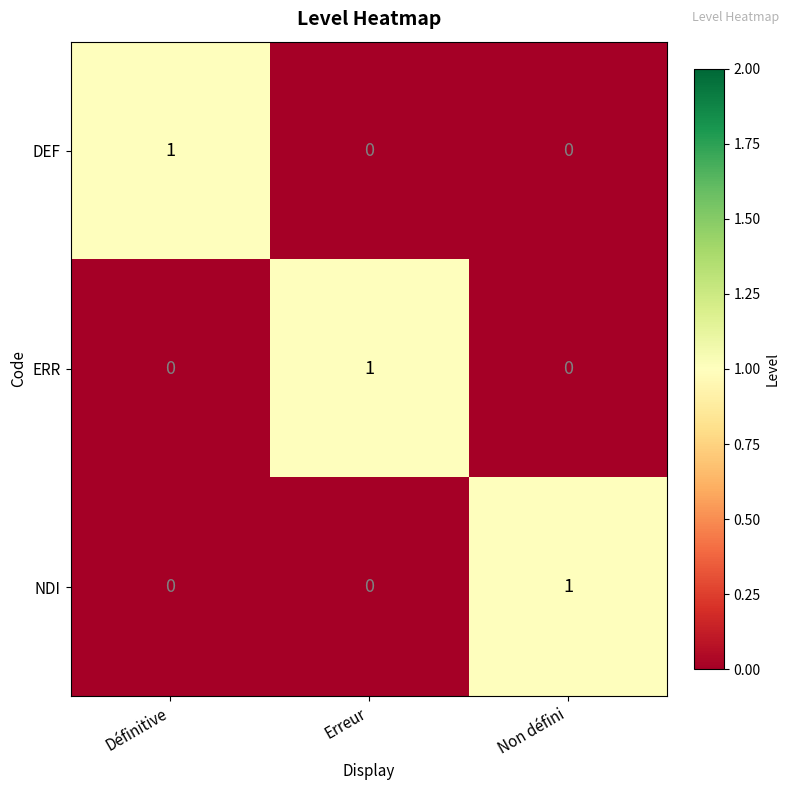

True or false: NDI has a value of -1 at Erreur.

False